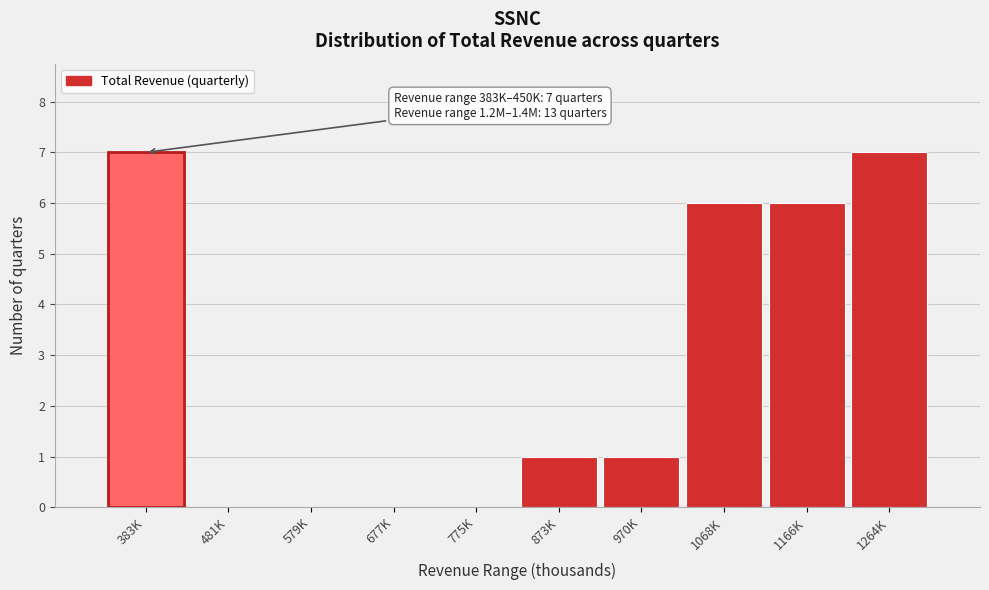

Reading left to right, transcribe all the data shown in this chart.

383K=7	481K=0	579K=0	677K=0	775K=0	873K=1	970K=1	1068K=6	1166K=6	1264K=7